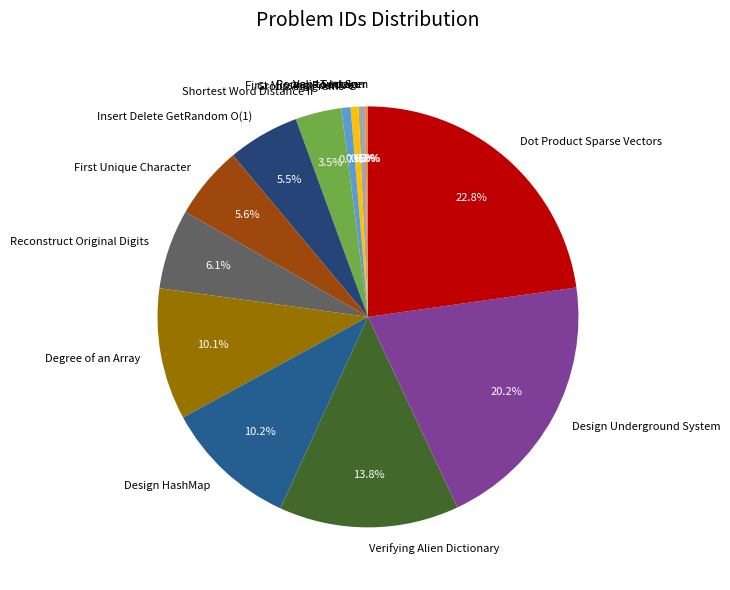

Does any single category account for the majority?

No